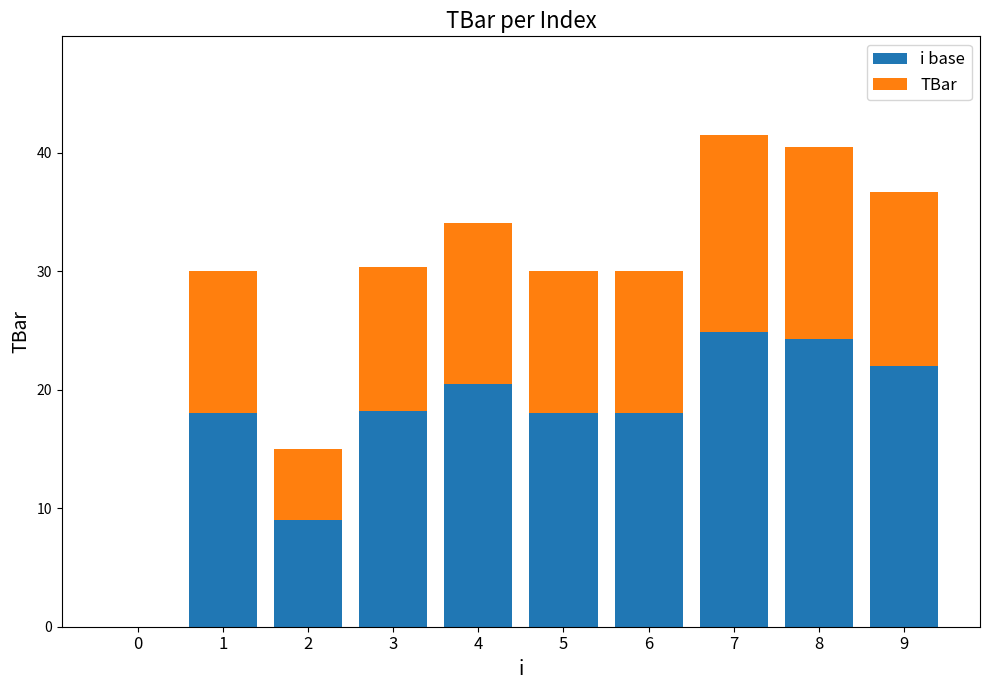

True or false: i base has a value of 18.0 at 1.

True